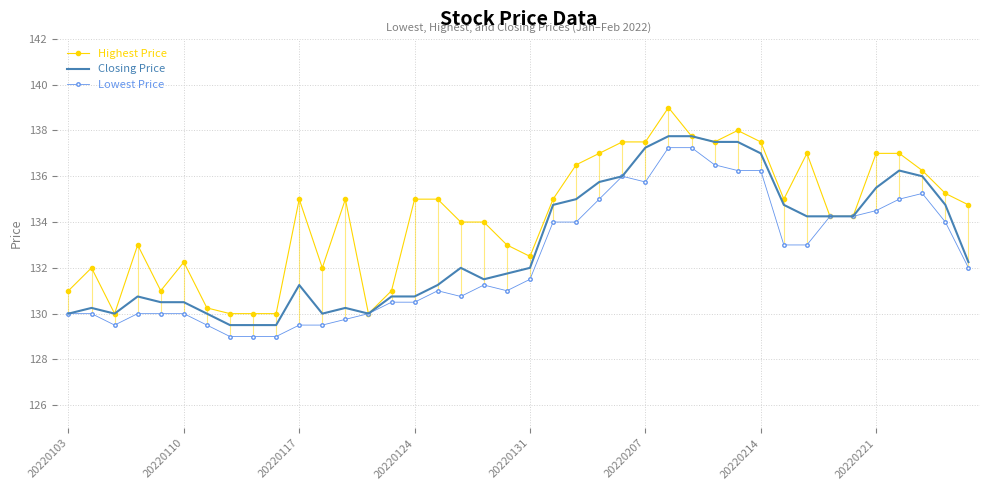

What is the highest value of the Highest Price series?

139.0